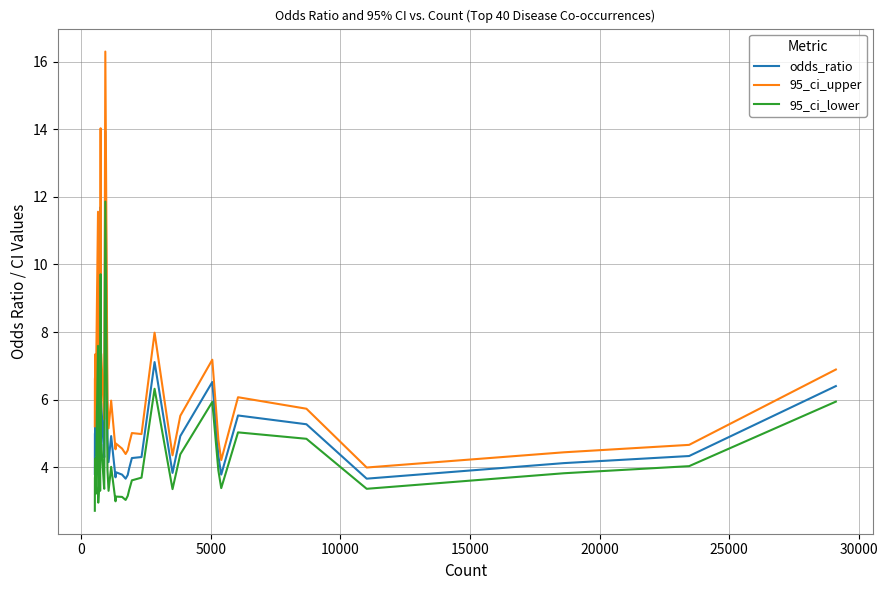

True or false: 95_ci_lower and 95_ci_upper cross at least once.

False